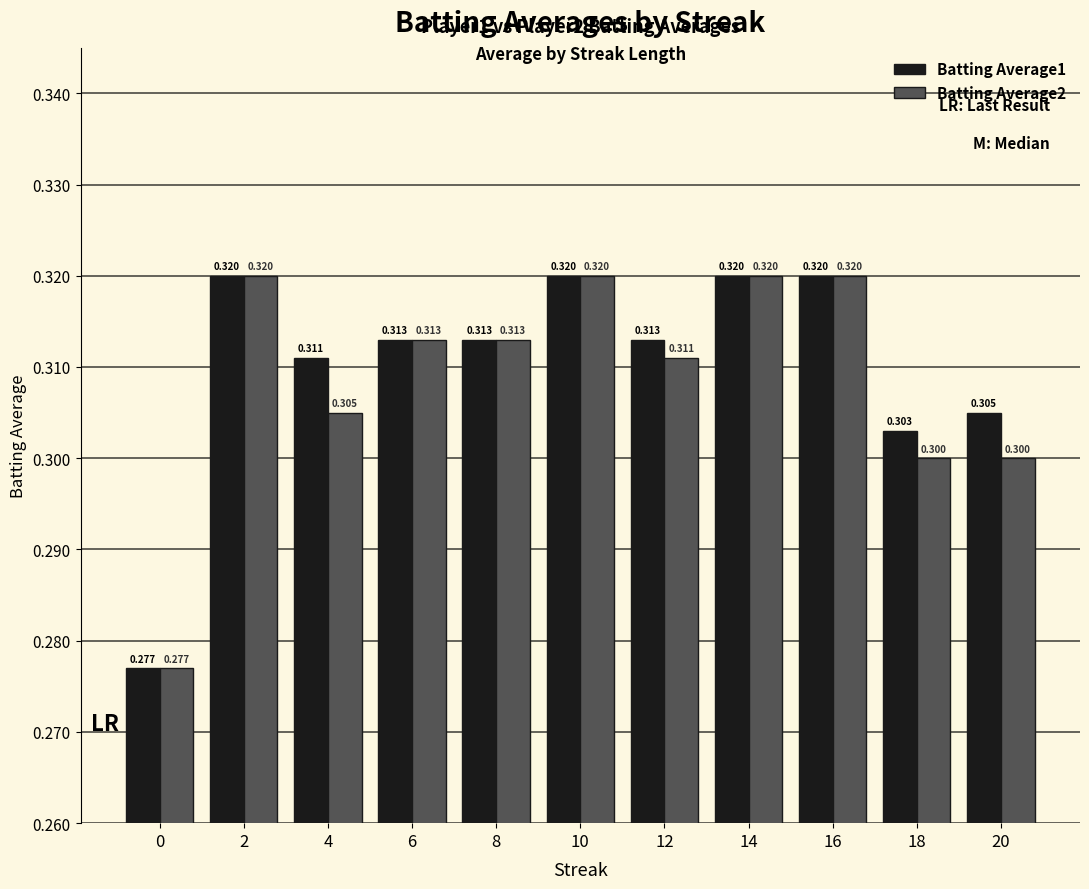

Reading left to right, extract all data points from this chart.

Batting Average1: 0=0.3	2=0.3	4=0.3	6=0.3	8=0.3	10=0.3	12=0.3	14=0.3	16=0.3	18=0.3	20=0.3
Batting Average2: 0=0.3	2=0.3	4=0.3	6=0.3	8=0.3	10=0.3	12=0.3	14=0.3	16=0.3	18=0.3	20=0.3